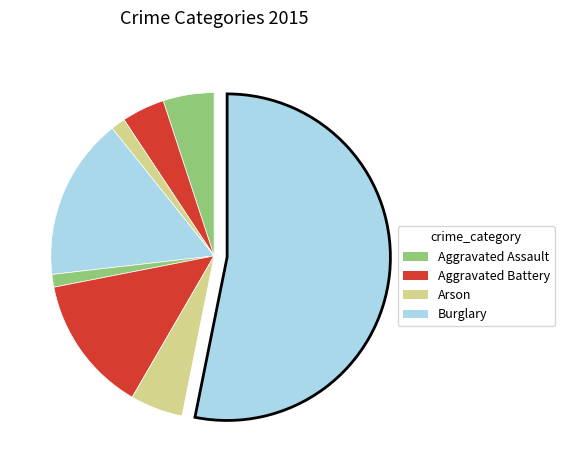

To the nearest percent, what is the average slice percentage?

12%